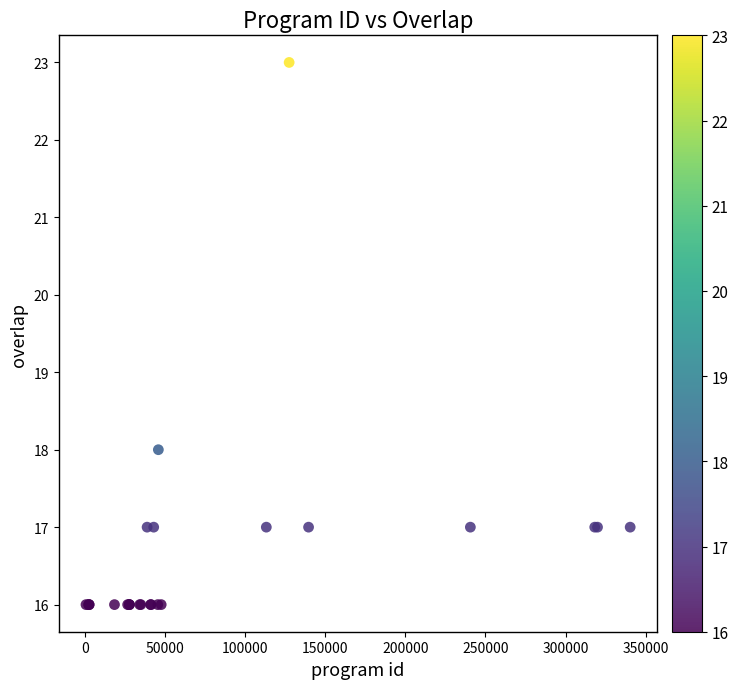

What Y value in the scatter plot is closest to 19?

18